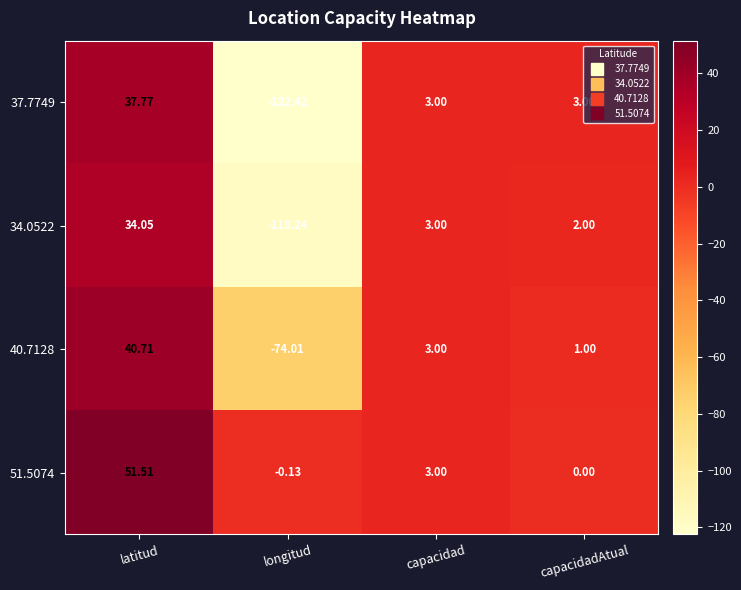

Where does the 40.7128 series first go above 3?

latitud